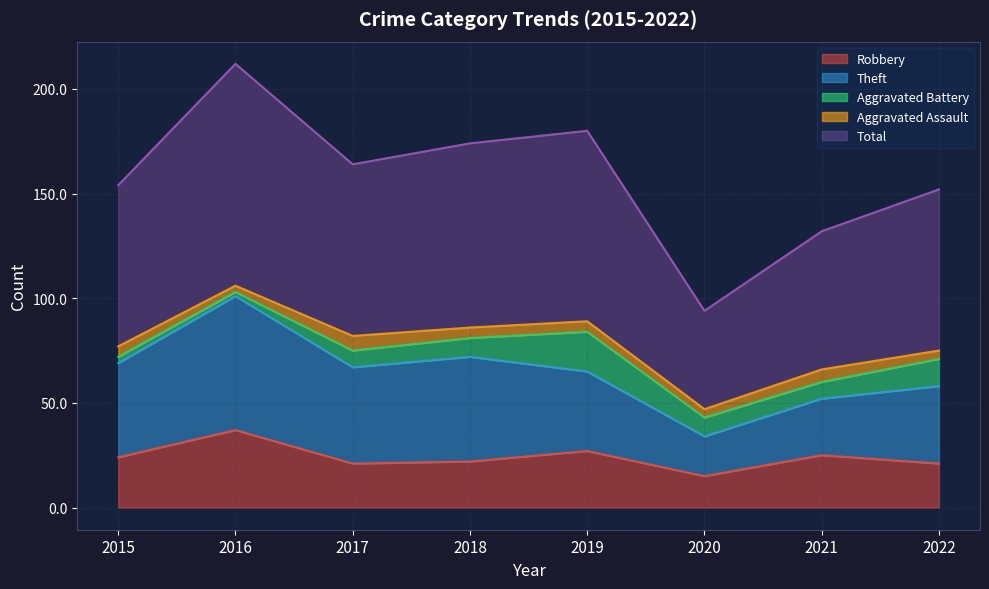

How many data points in Robbery are above 24?

3